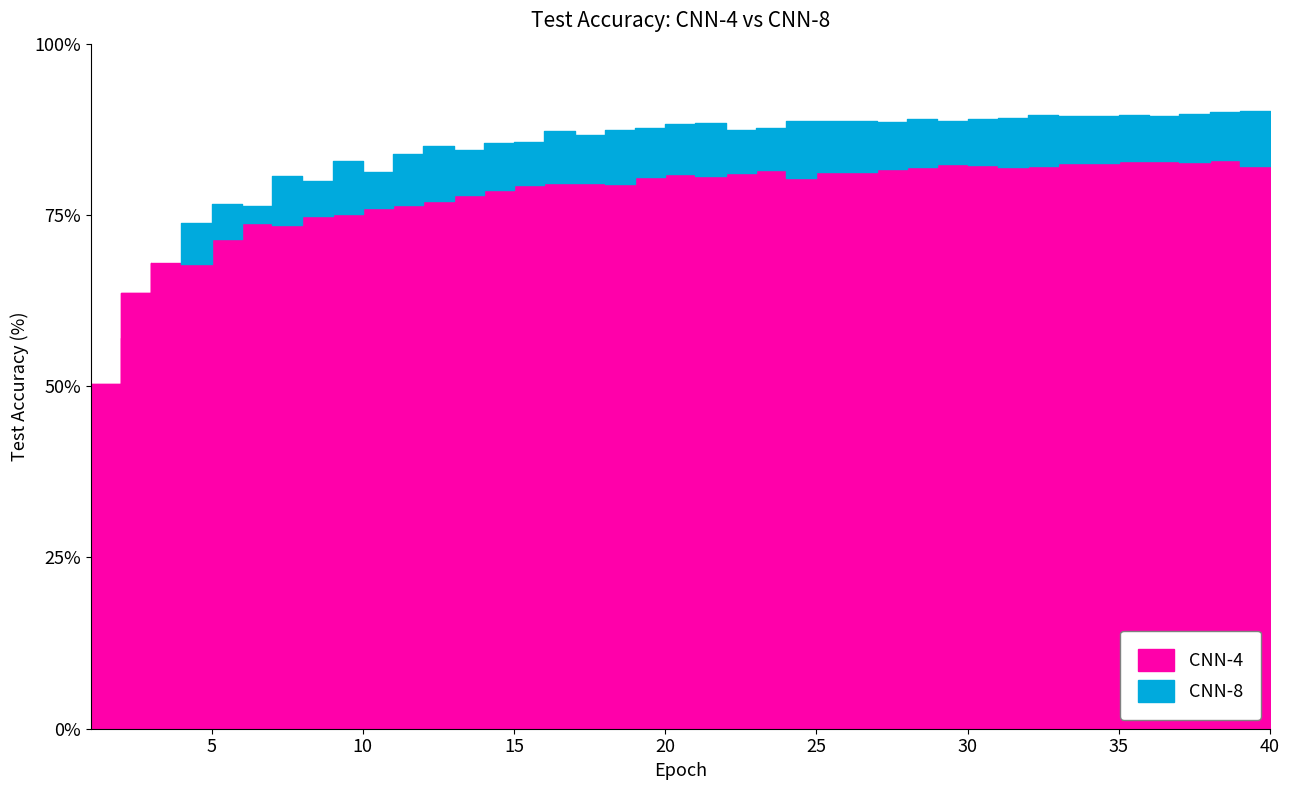

Is the value of CNN-8 at 29 greater than the value of CNN-4 at 37?

Yes